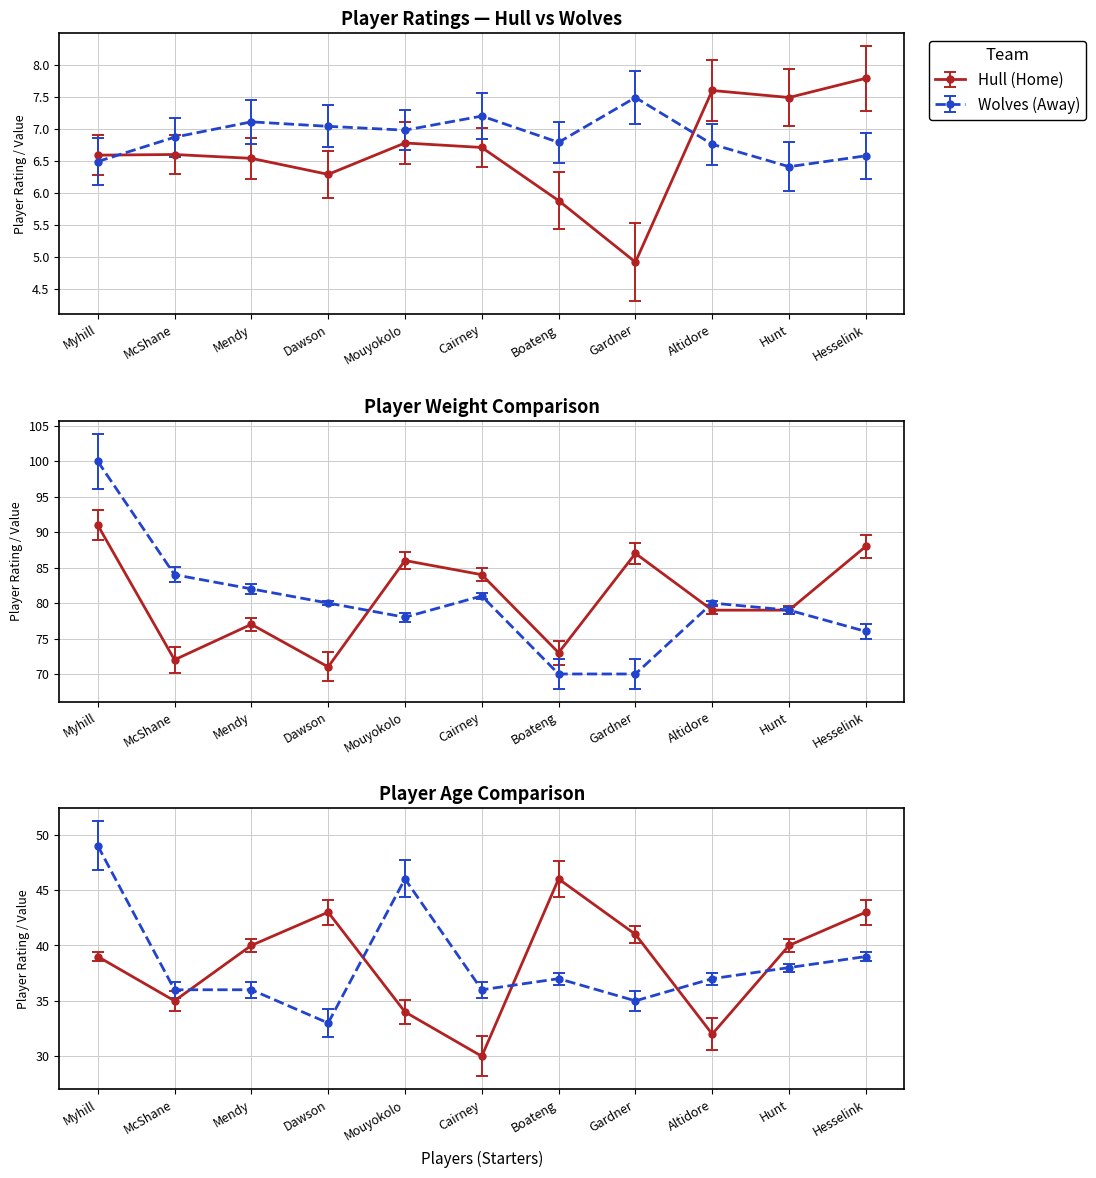

Is this an area chart (filled region under the line)?

No